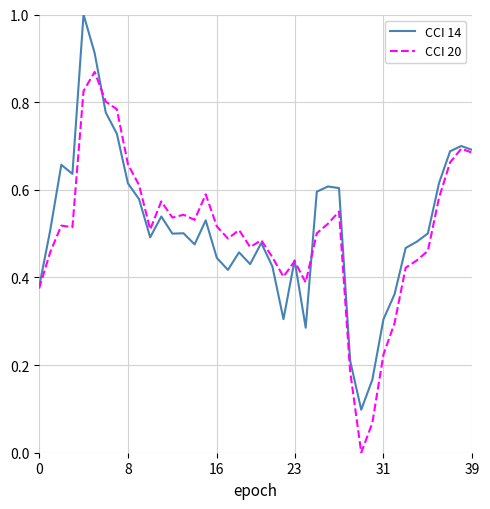

In CCI 14, how many points are lower than both neighbors (excluding endpoints)?

9